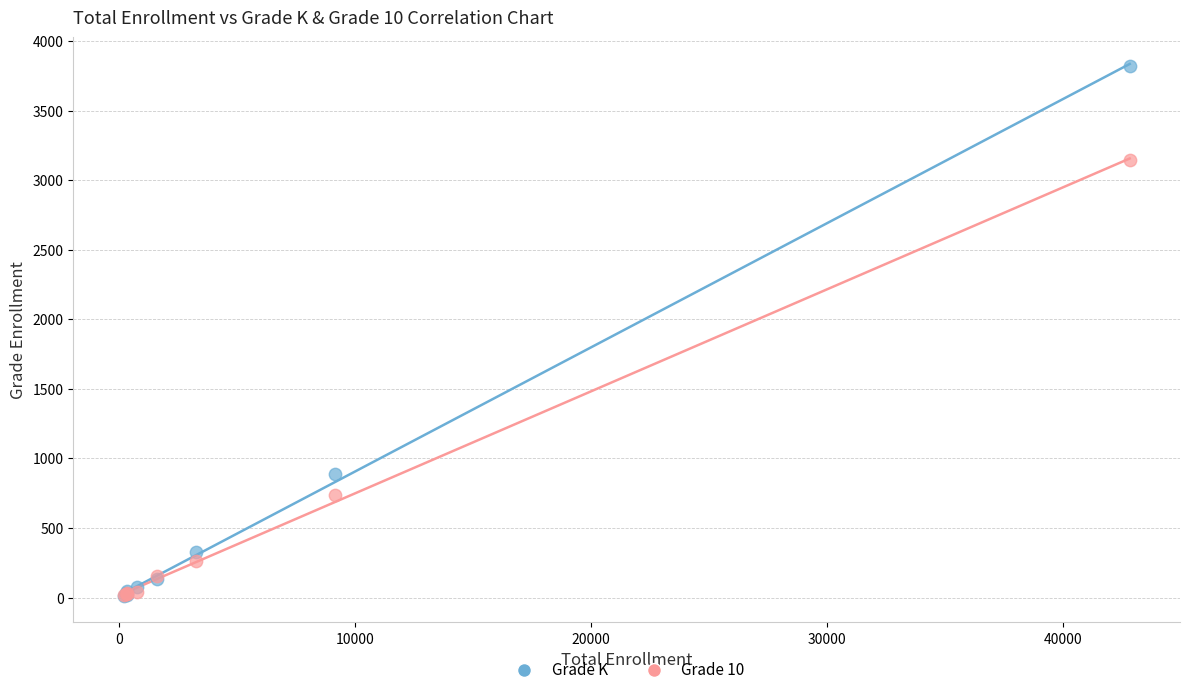

In the Grade K series, what Y value is closest to 1917?

889